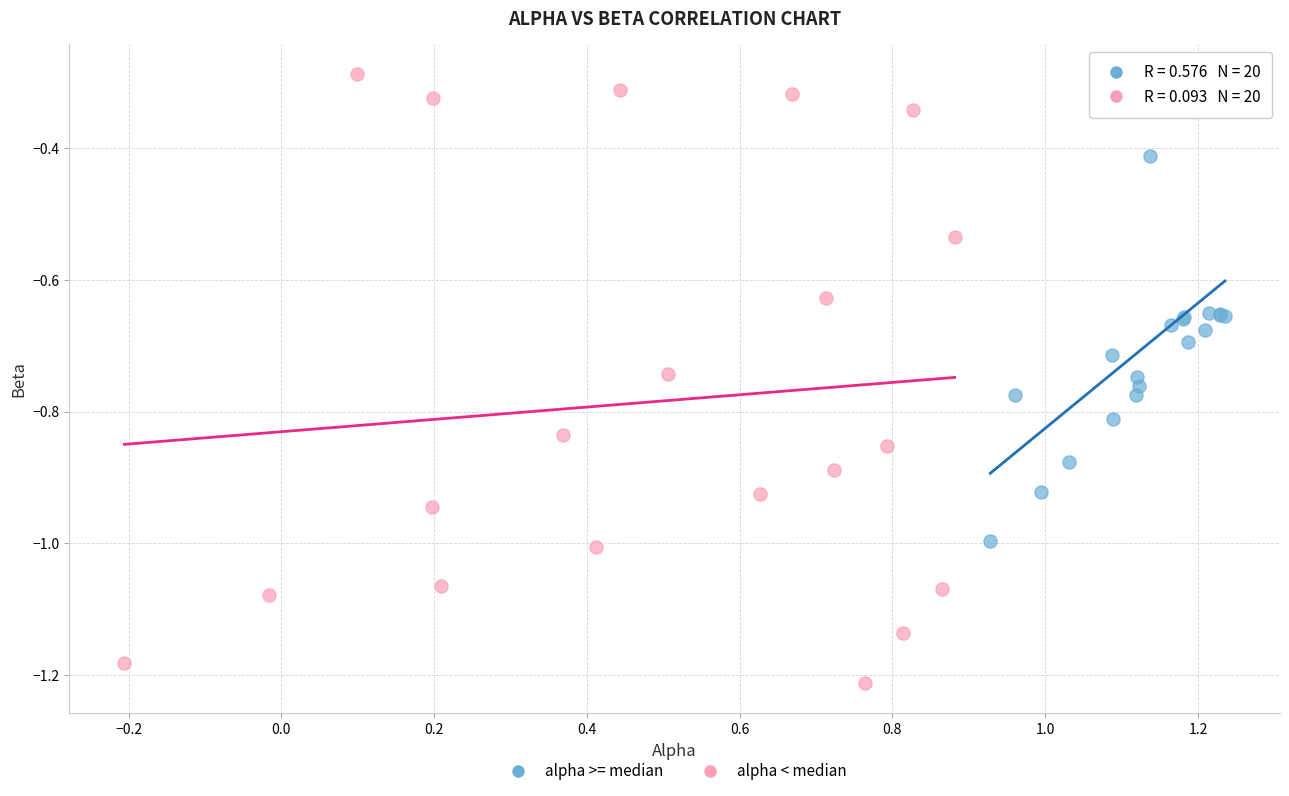

Which series has the largest Y range (max minus min)?

alpha < median